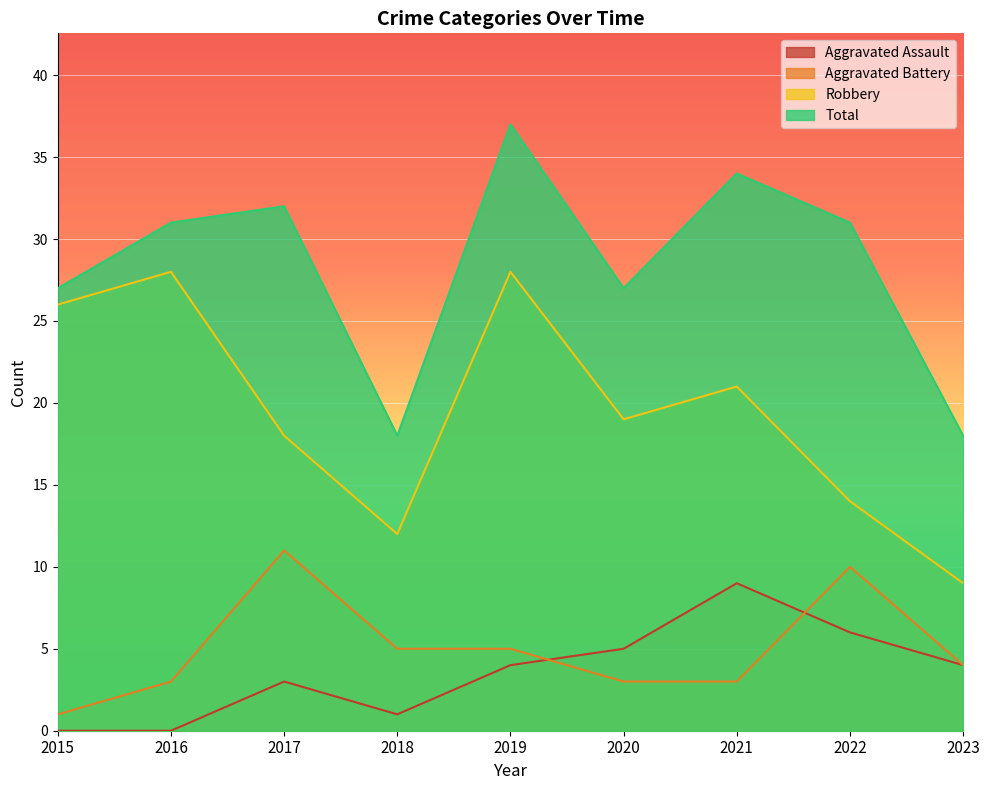

What is the total value across all series at 2017?

64